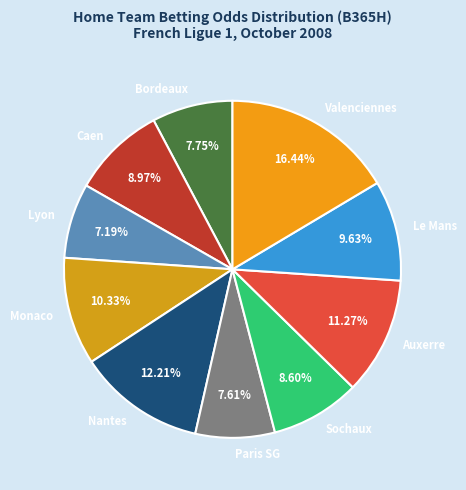

Combined, do Paris SG and Le Mans account for over 50%?

No